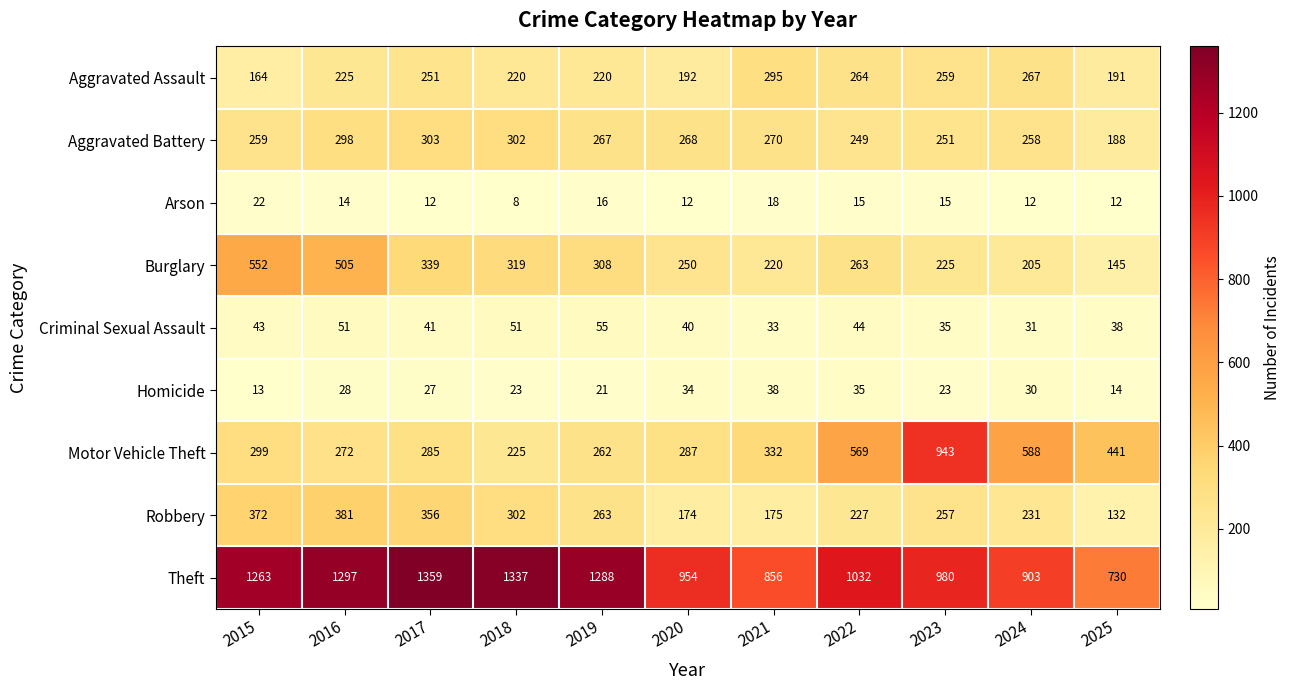

Which series changed the most between 2021 and 2023?

Motor Vehicle Theft